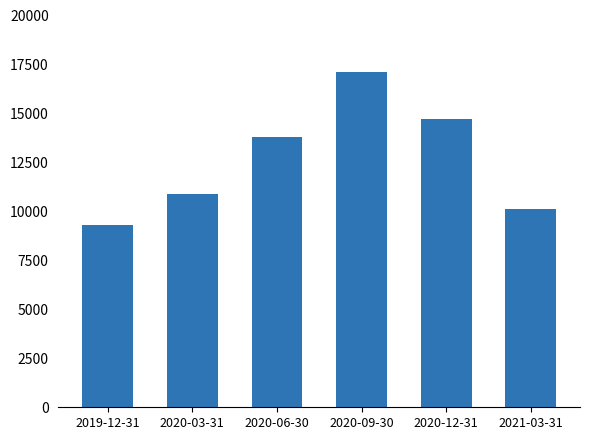

At which label is the value closest to 13200?

2020-06-30